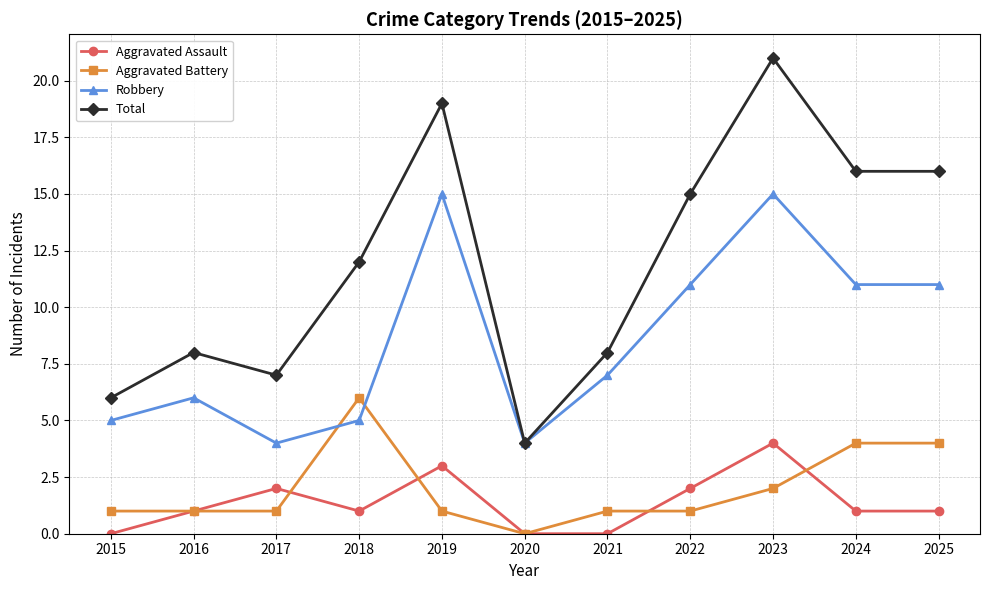

Which category has the highest value in the Aggravated Battery series?

2018